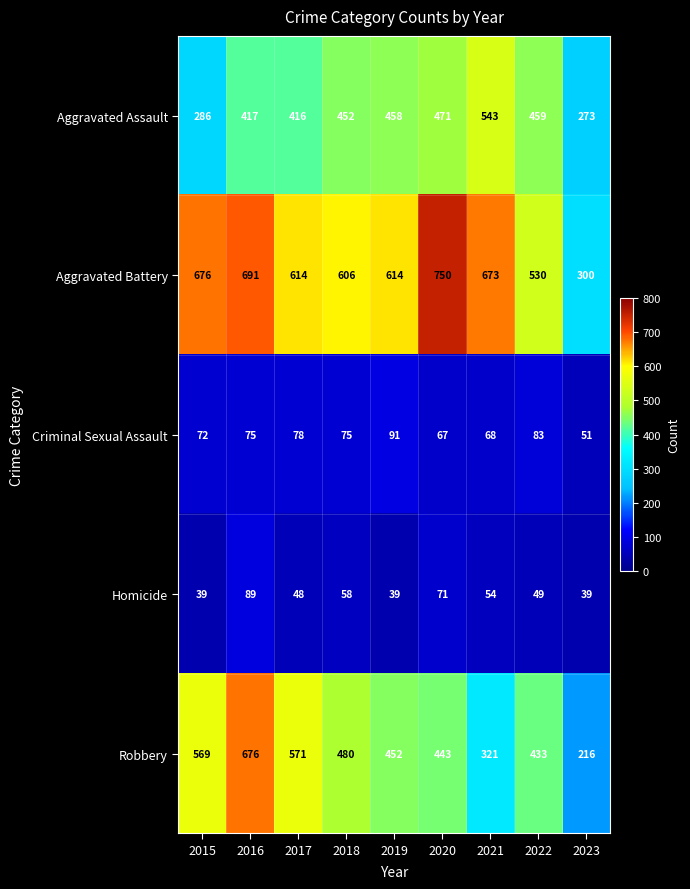

List the series in order of their peak value, lowest first.

Homicide, Criminal Sexual Assault, Aggravated Assault, Robbery, Aggravated Battery